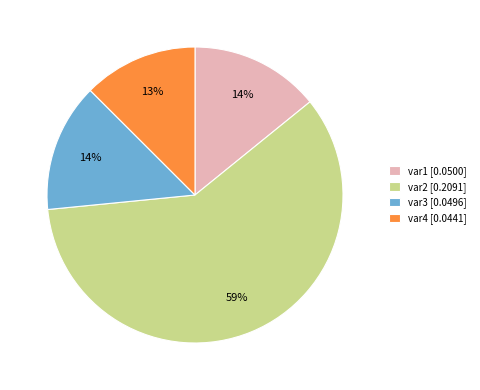

What is the largest slice in the pie chart?

var2